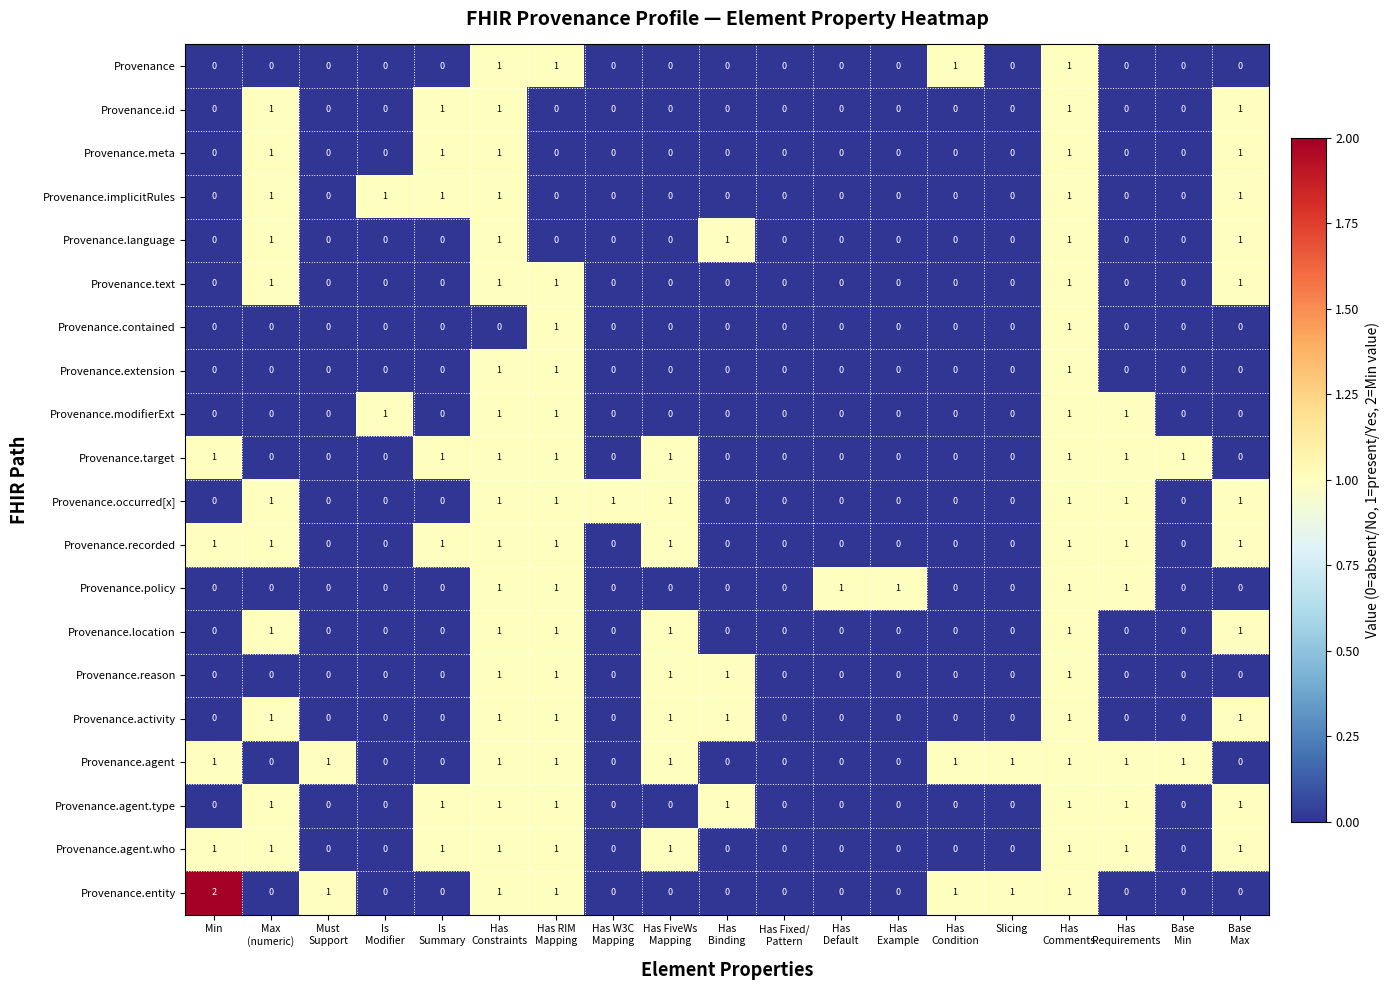

How many Provenance.agent.who values are between 0 and 1?

19